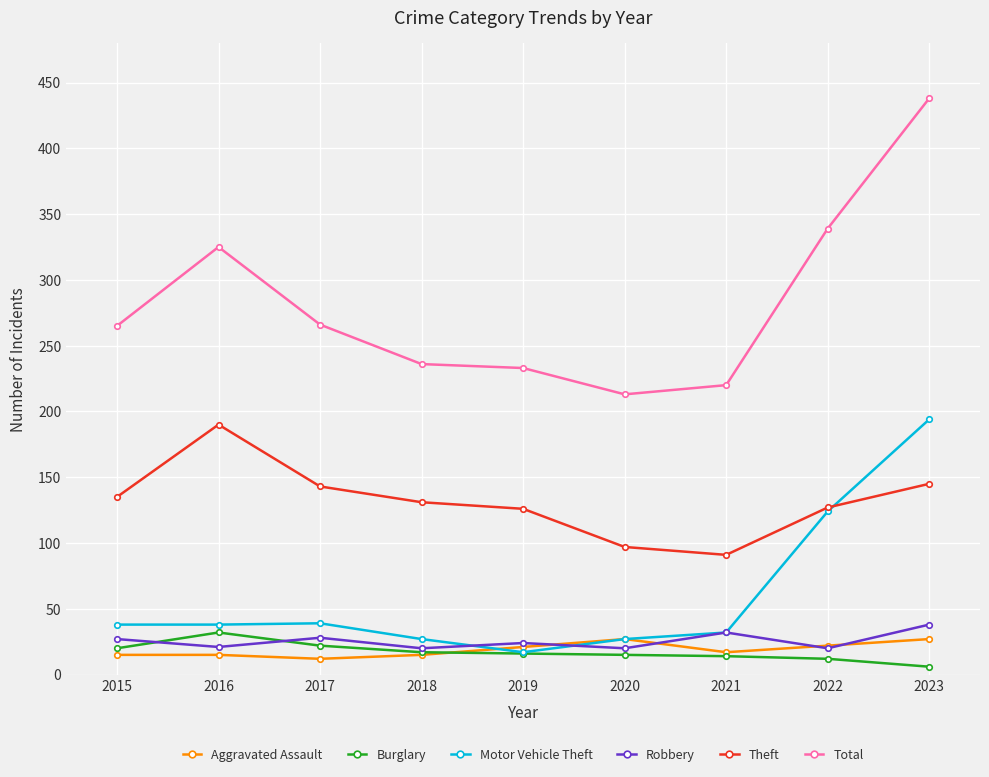

At which label does Theft reach its peak?

2016